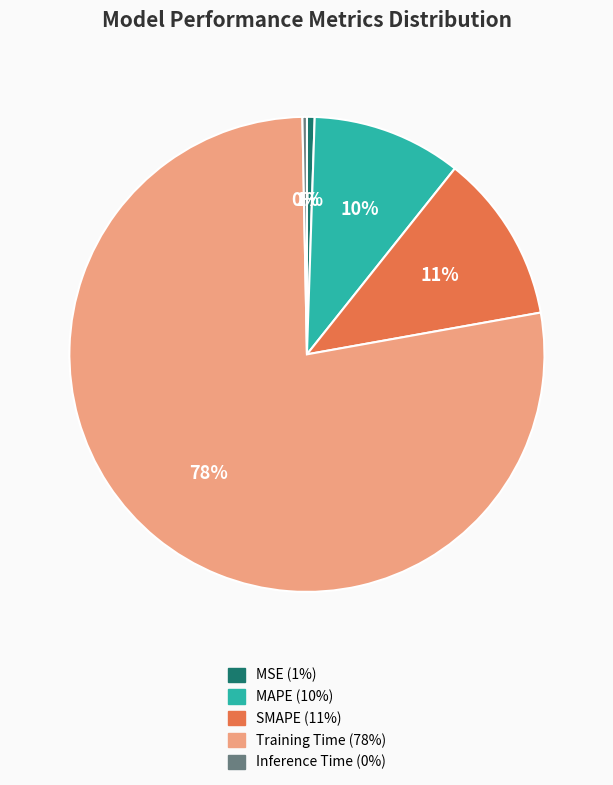

Which slice is the largest?

Training Time